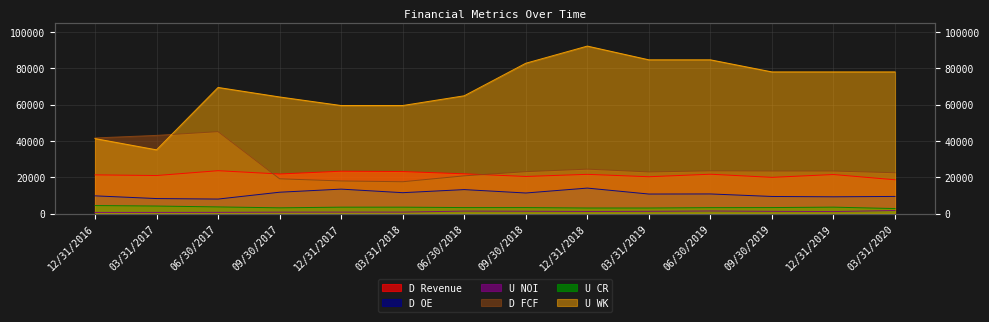

Which series has the largest total across all categories?

U WK